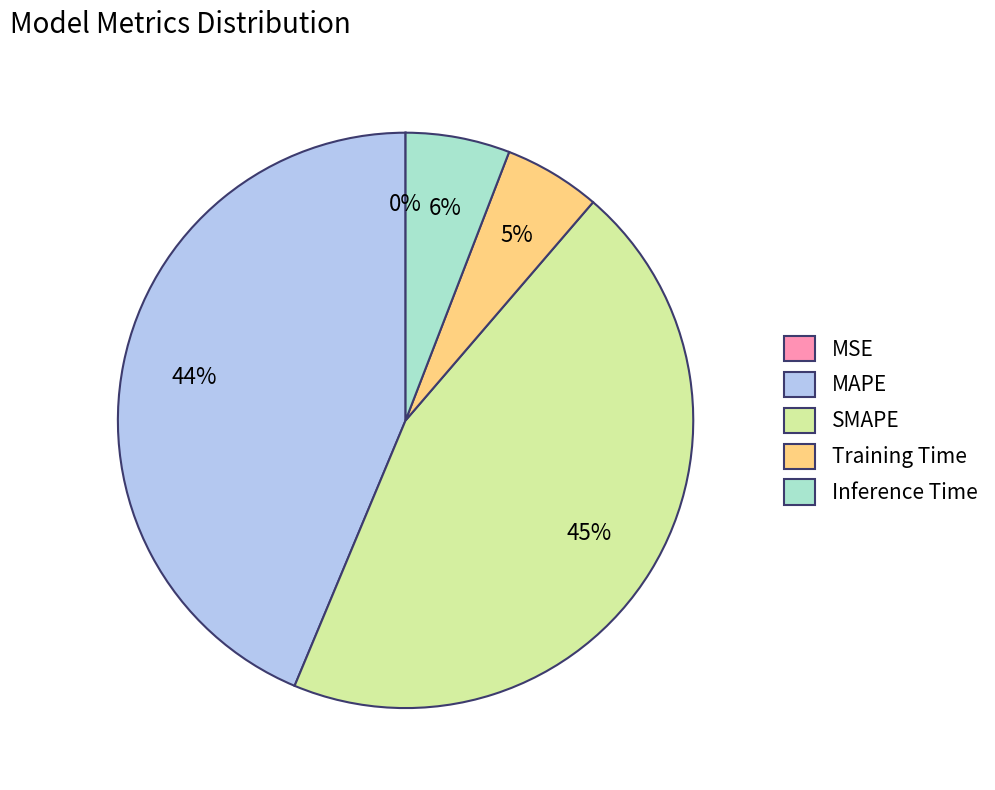

Combined, do Inference Time and SMAPE account for over 50%?

Yes